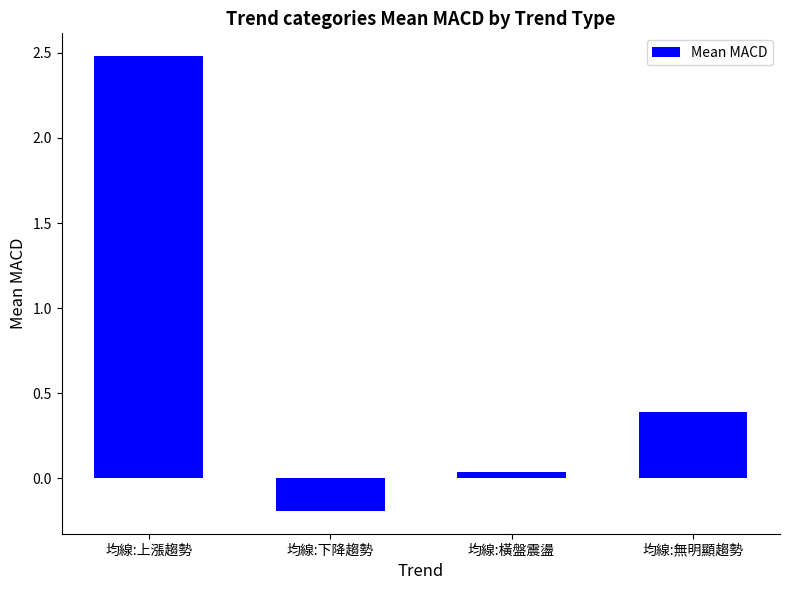

Which label corresponds to the smallest value in the chart?

均線:下降趨勢